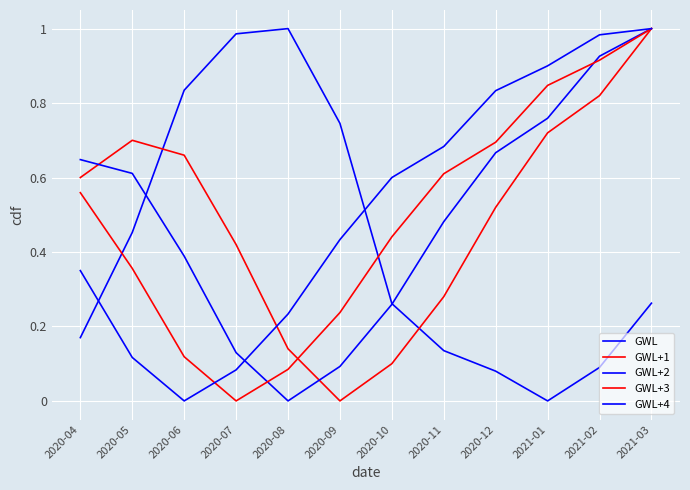

Does the chart have visible grid lines?

Yes